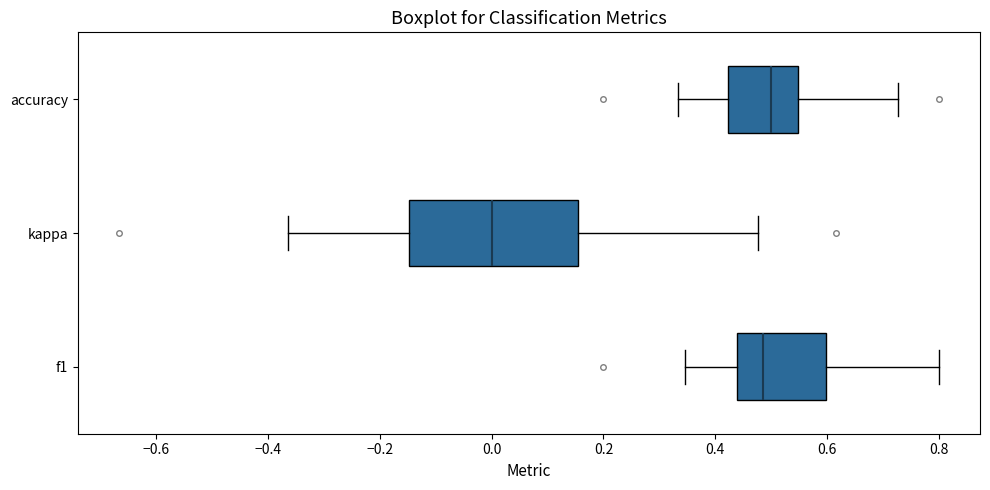

Comparing the boxes themselves (not the whiskers), which one is the widest?

kappa